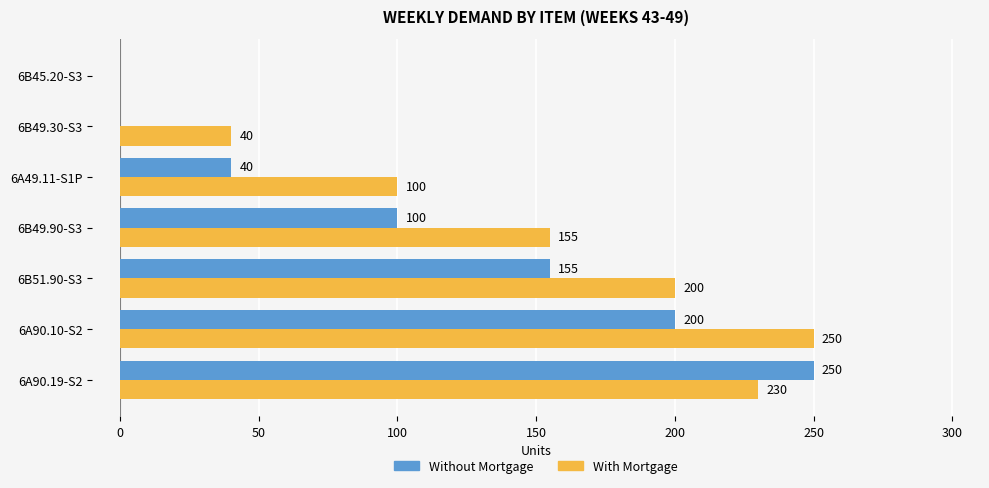

How many values in With Mortgage are above zero?

6